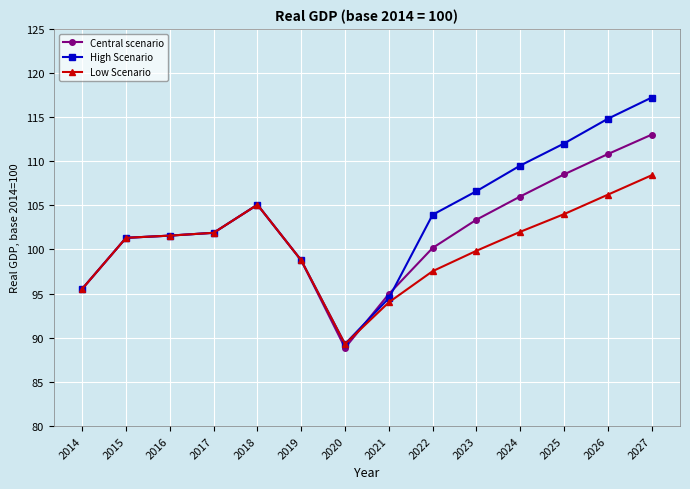

What is the approximate value of High Scenario at 2025?

112.0